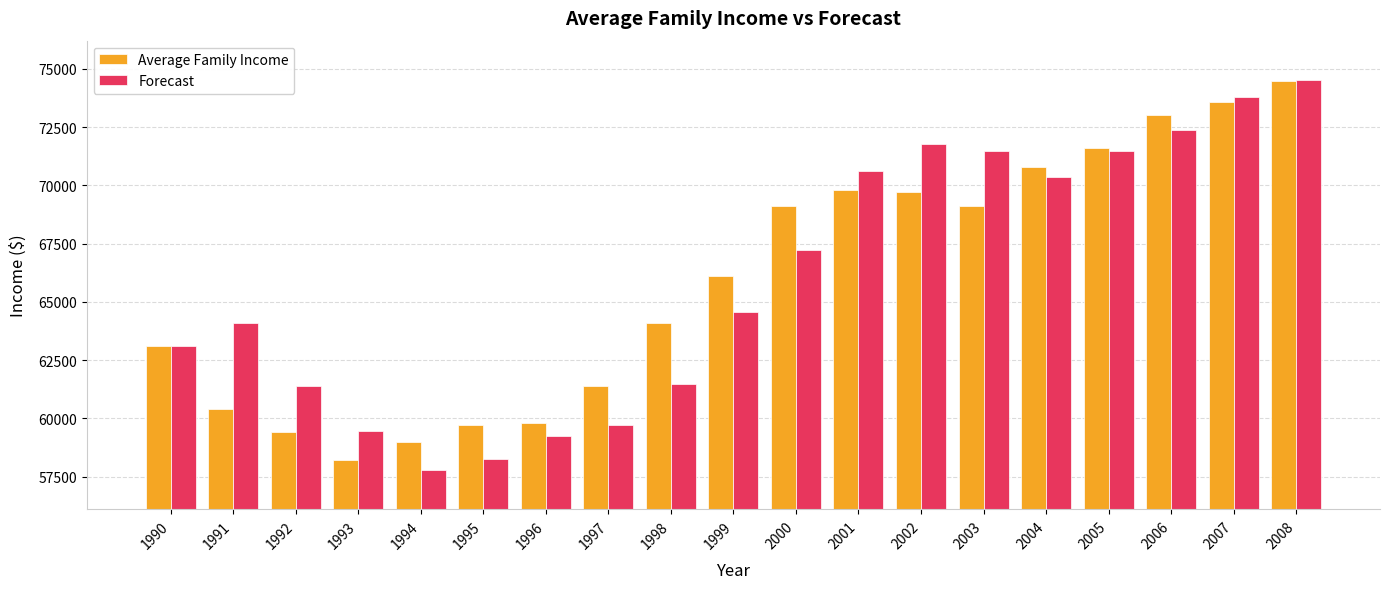

At 1995, list the series in order from largest to smallest.

Average Family Income, Forecast